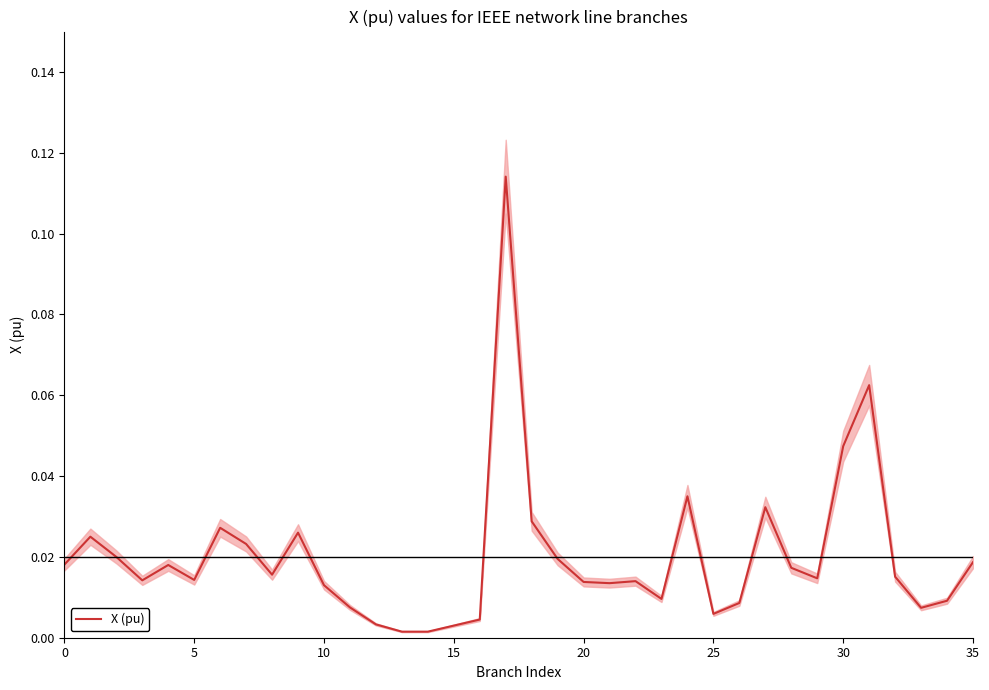

Reading left to right, extract all data points from this chart.

0.0	0.0	0.0	0.0	0.0	0.0	0.0	0.0	0.0	0.0	0.0	0.0	0.0	0.0	0.0	0.0	0.0	0.1	0.0	0.0	0.0	0.0	0.0	0.0	0.0	0.0	0.0	0.0	0.0	0.0	0.0	0.1	0.0	0.0	0.0	0.0